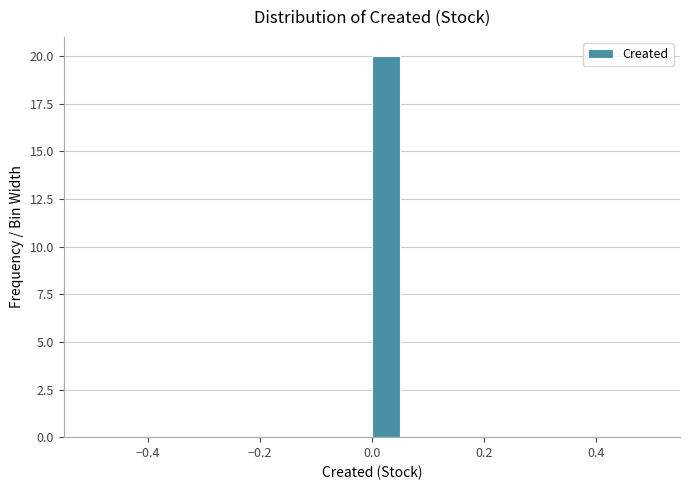

Read against the x-axis, roughly where is the centre of the tallest bar?

0.02